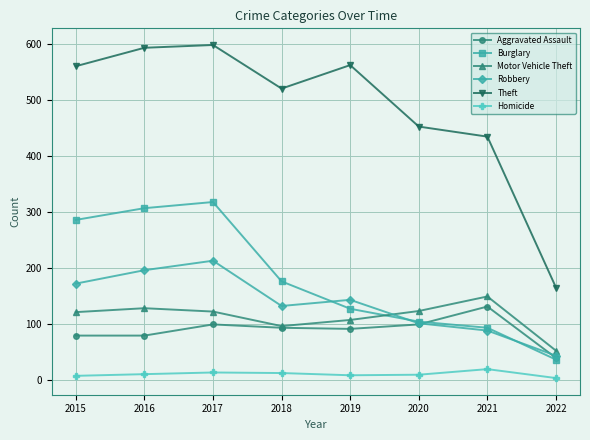

What is the total value across all series at 2022?

338